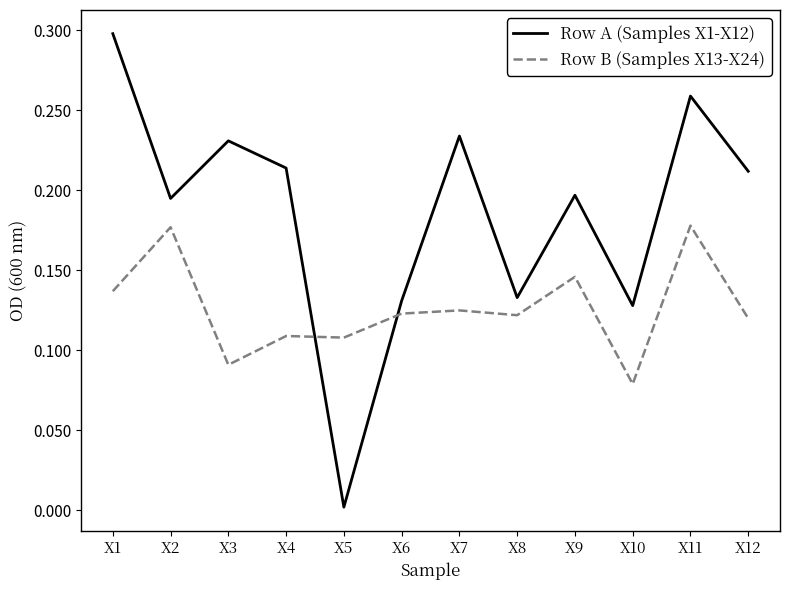

List the series in order of their peak value, lowest first.

Row B (Samples X13-X24), Row A (Samples X1-X12)